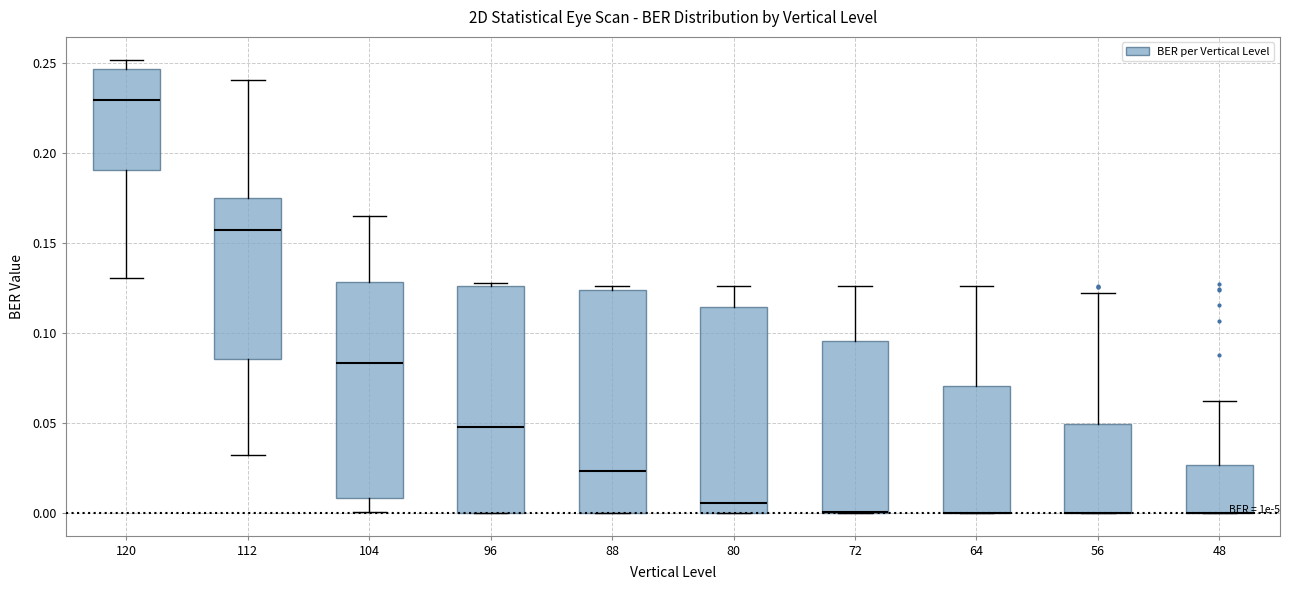

Where is the lower edge of the box at x = 80 on the y-axis? The values are not printed on the chart, so give them approximately, as read against the axis.

0.000